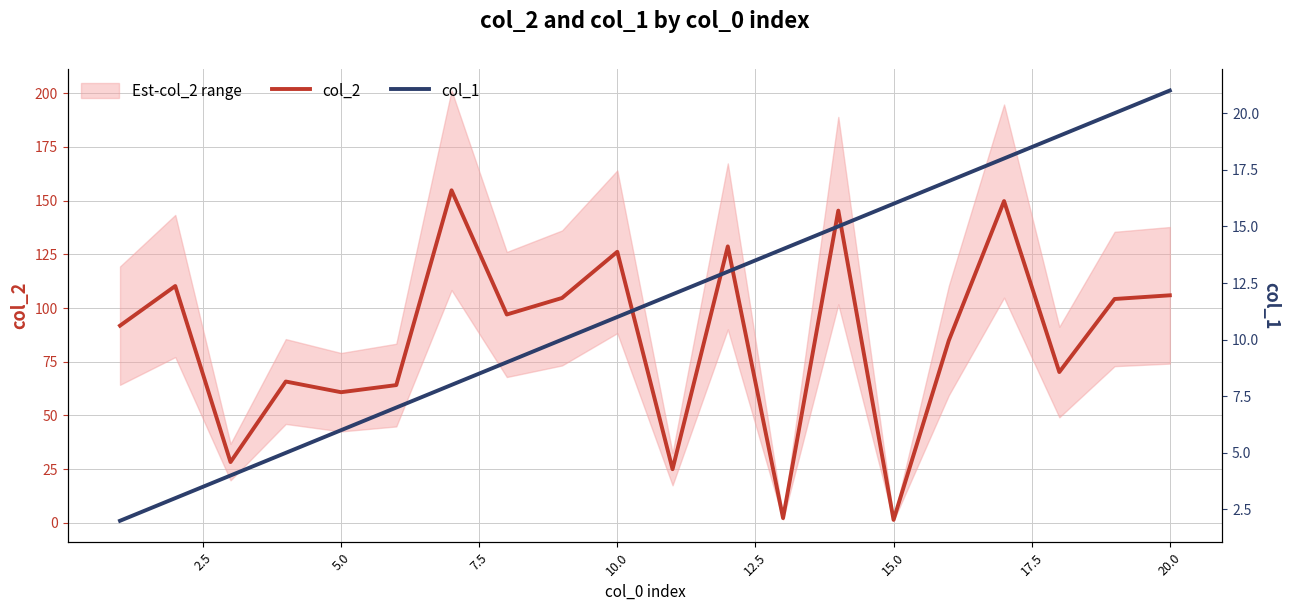

True or false: col_1 and col_2 cross at least once.

True